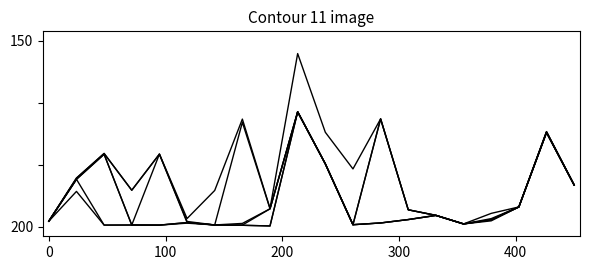

Is this an area chart (filled region under the line)?

No